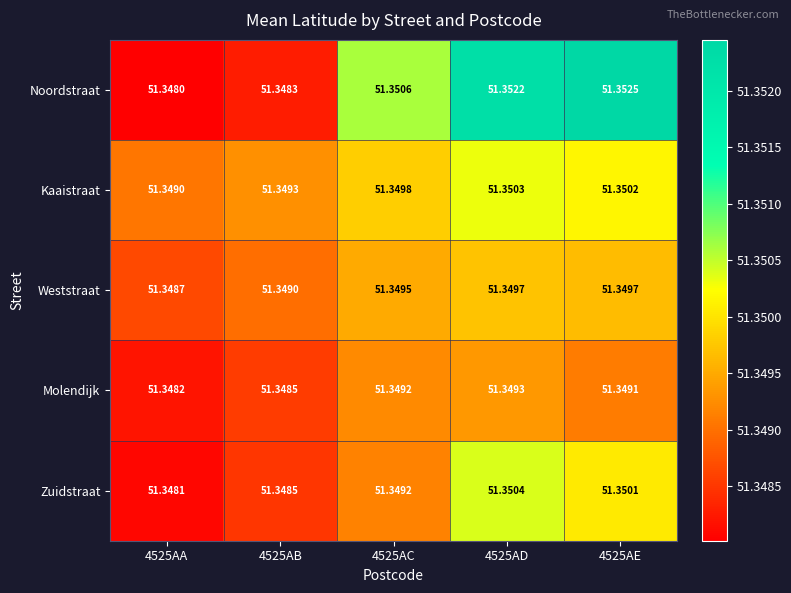

Which series has the widest spread of values?

Noordstraat